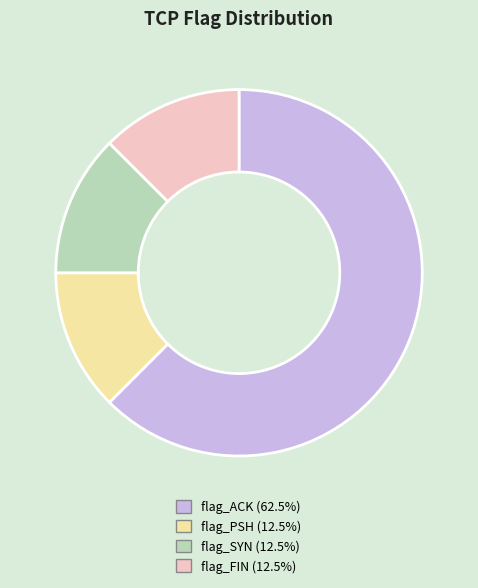

Which category has the biggest portion of the pie?

flag_ACK